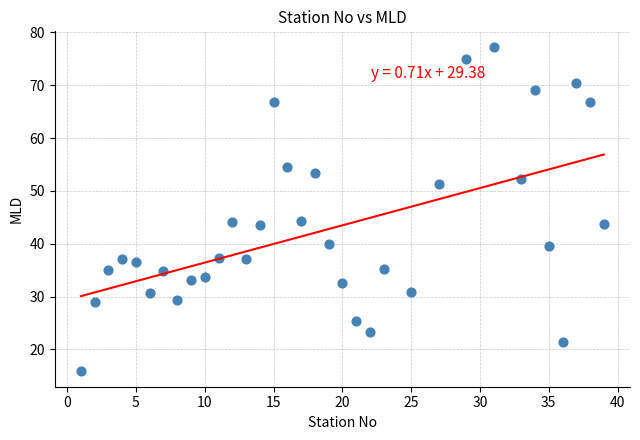

What is the range of Y values (max minus min)?

61.2